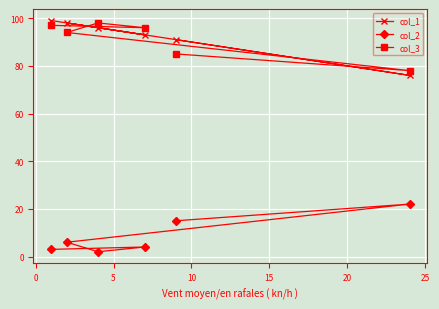

How many values in the col_3 series exceed 96?

2